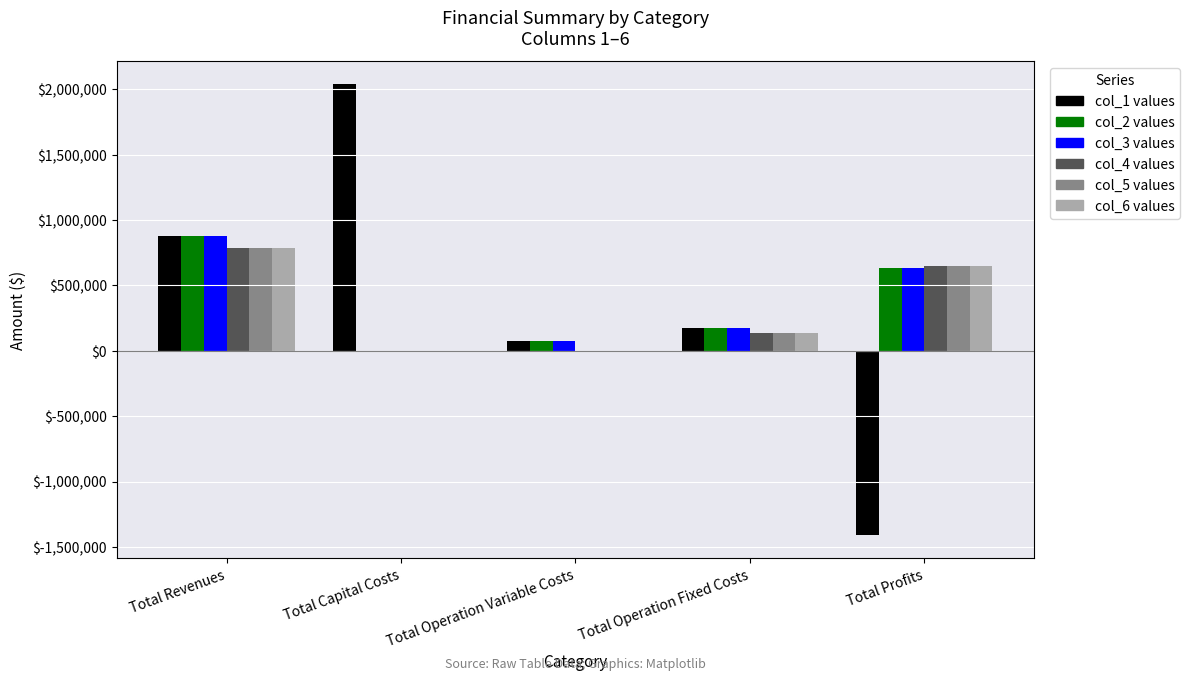

Which label corresponds to the largest value in the chart?

Total Capital Costs